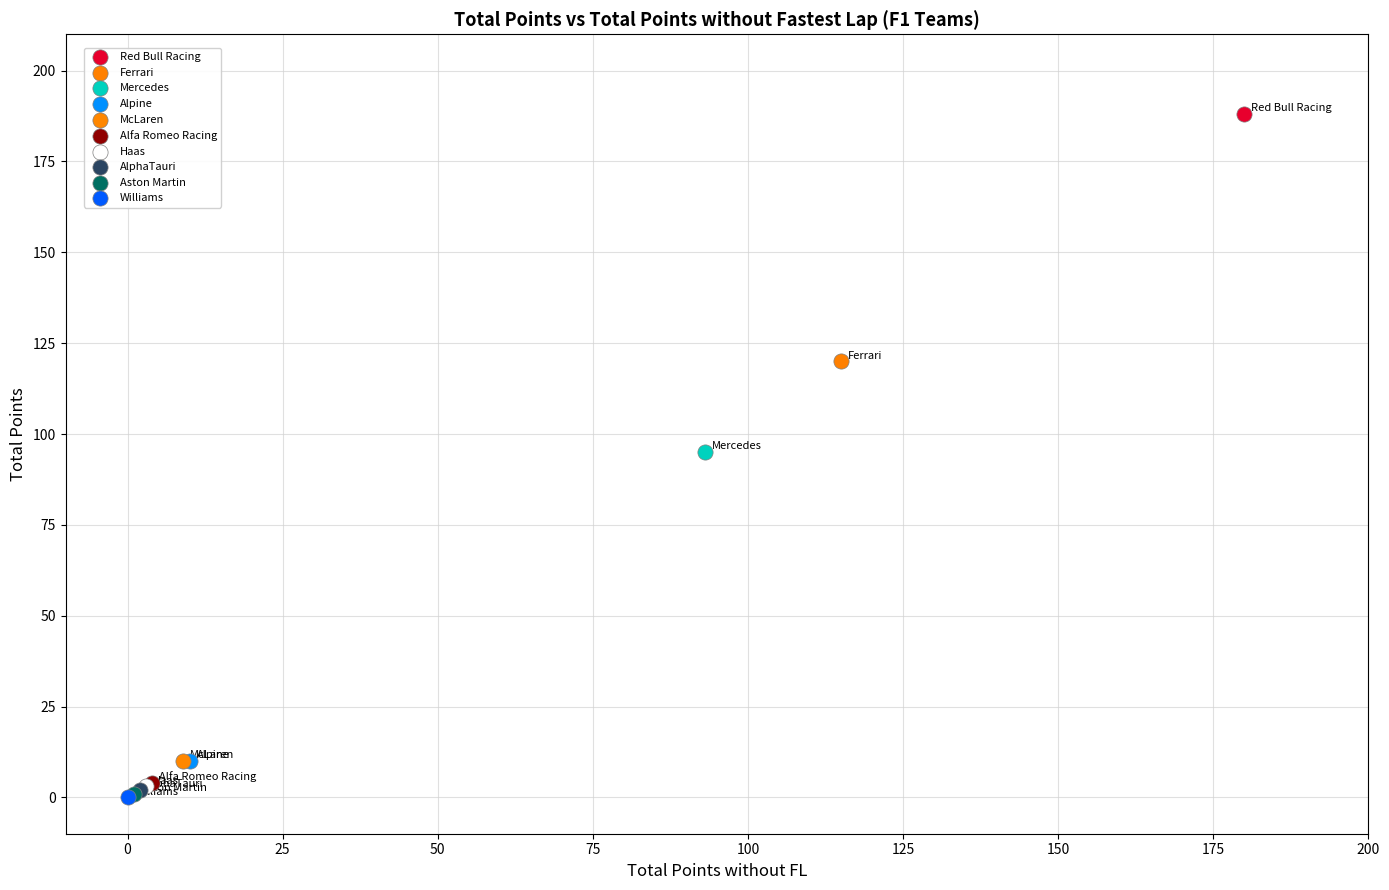

What are all the series names shown in the legend?

Red Bull Racing, Ferrari, Mercedes, Alpine, McLaren, Alfa Romeo Racing, Haas, AlphaTauri, Aston Martin, Williams